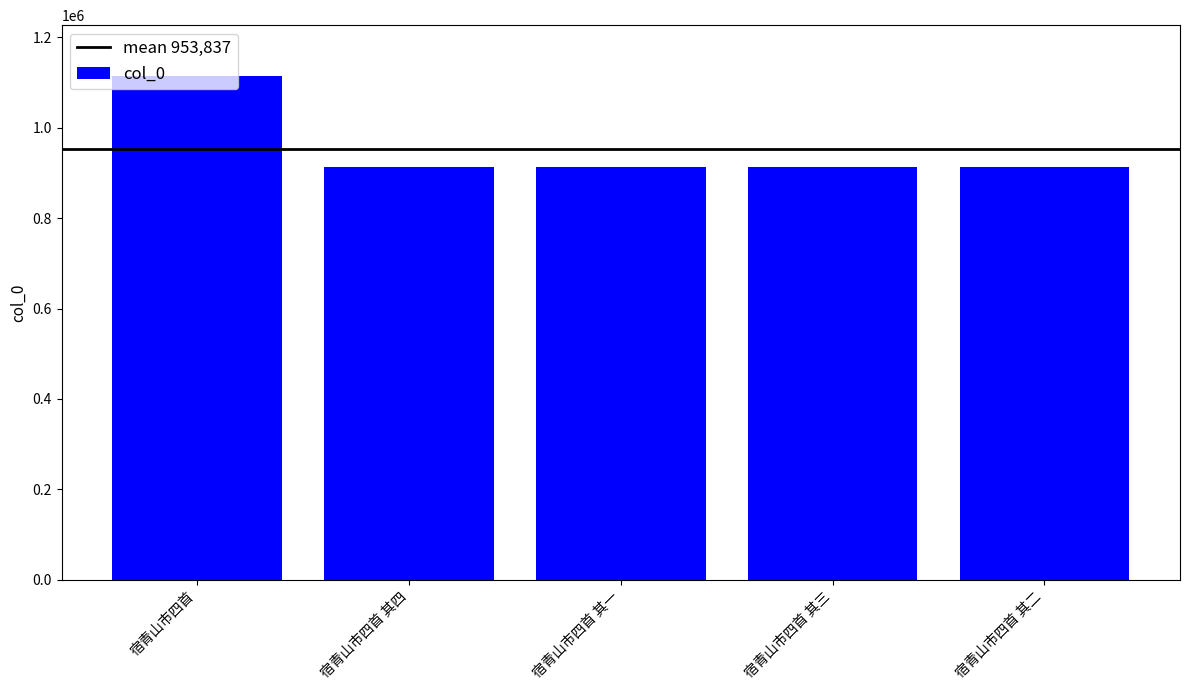

What is the value of the 3rd bar from the left?

913368